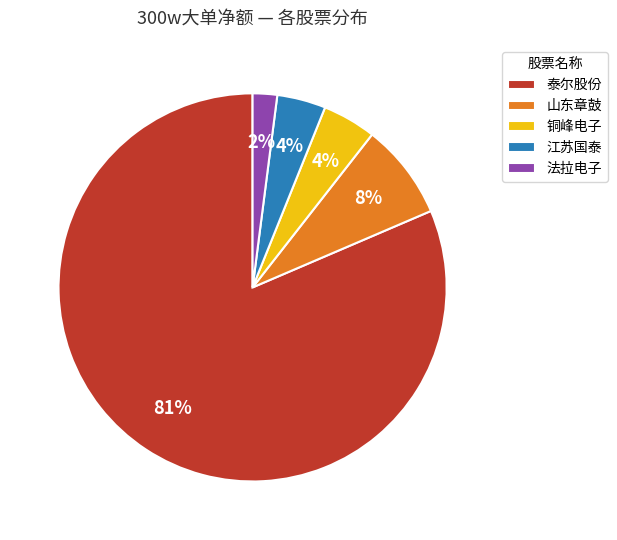

Which slice represents more than half of the pie?

泰尔股份